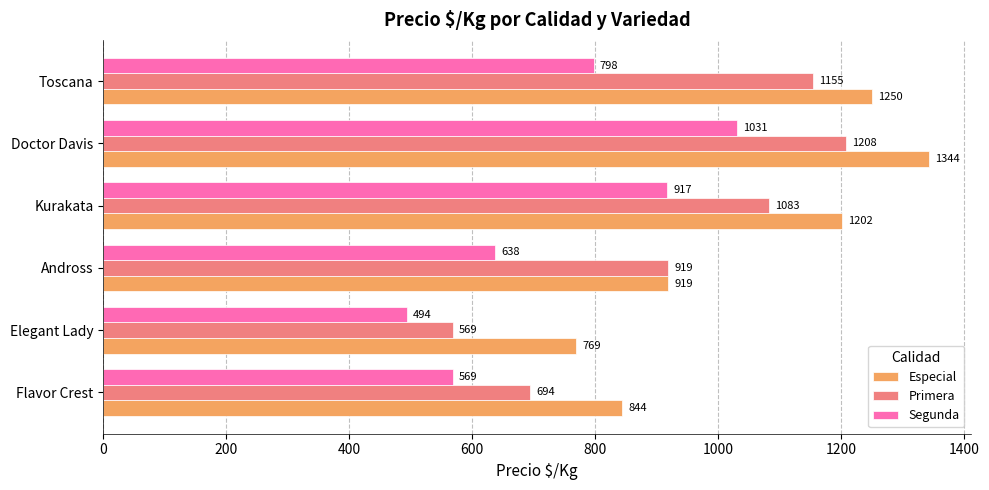

What is the difference between the highest and lowest values at Toscana?

452